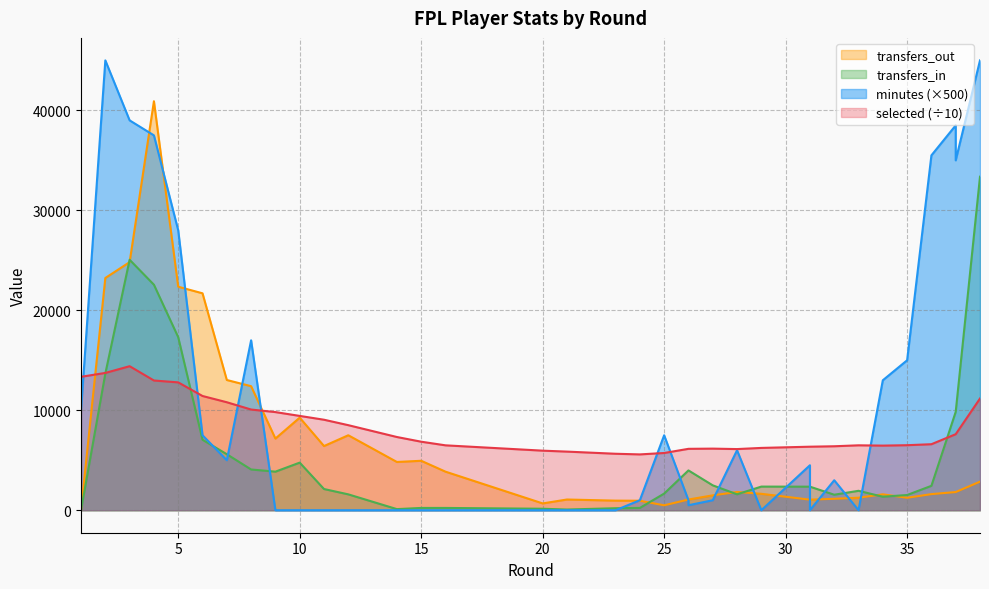

How many lines are shown in the chart?

4